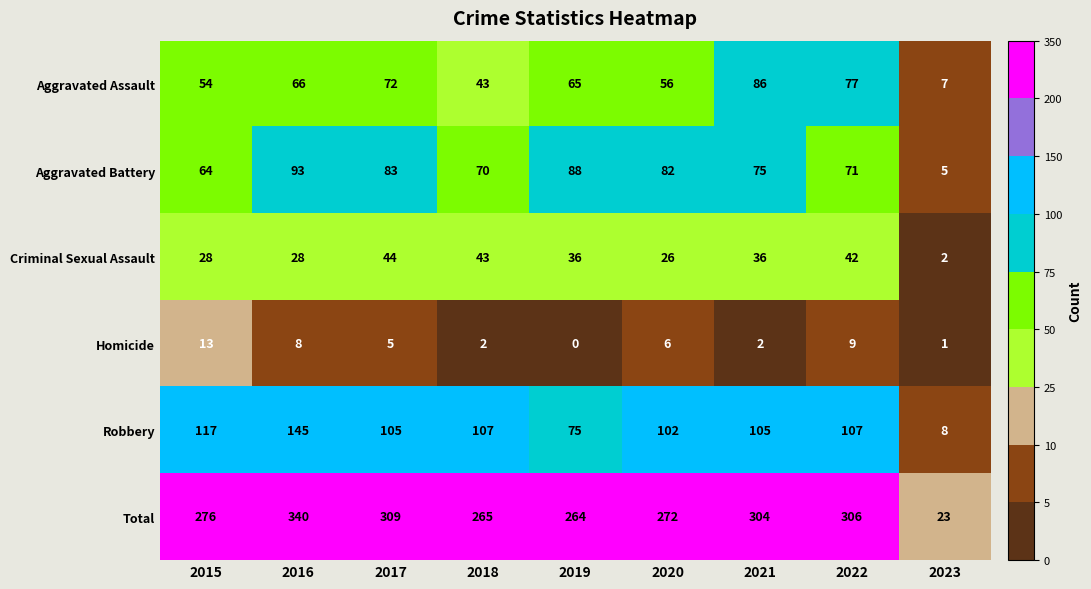

What is the difference between the Aggravated Battery values at 2021 and 2022?

4